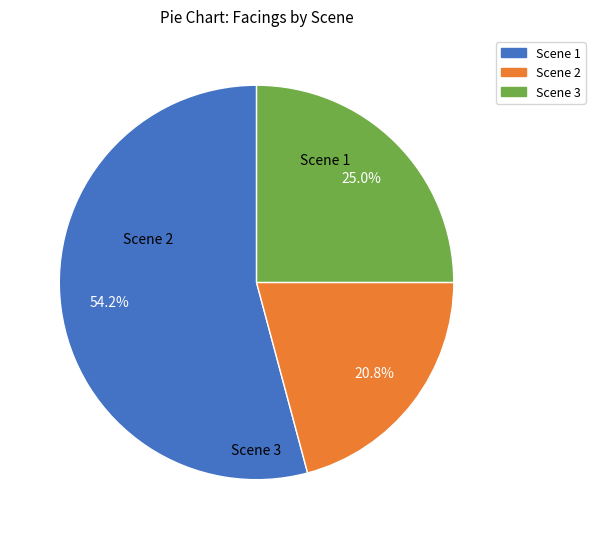

Rank the categories by value from lowest to highest.

Scene 2, Scene 3, Scene 1